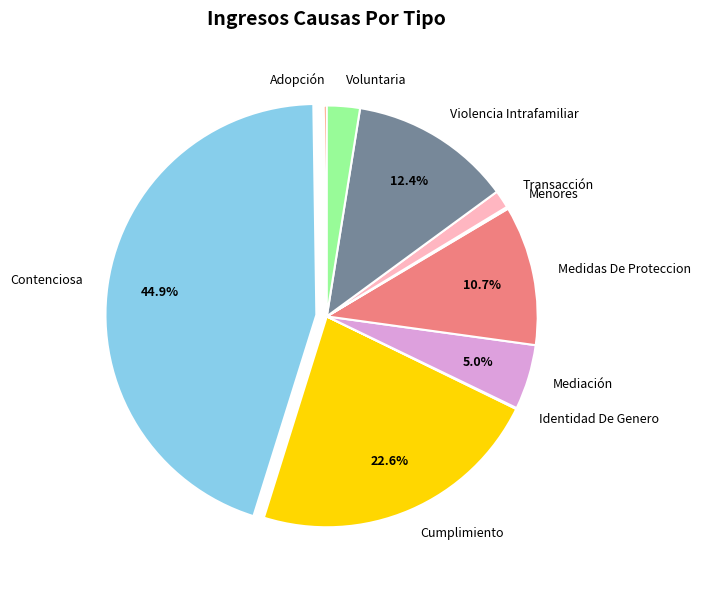

Does Contenciosa account for over 50% of the chart?

No